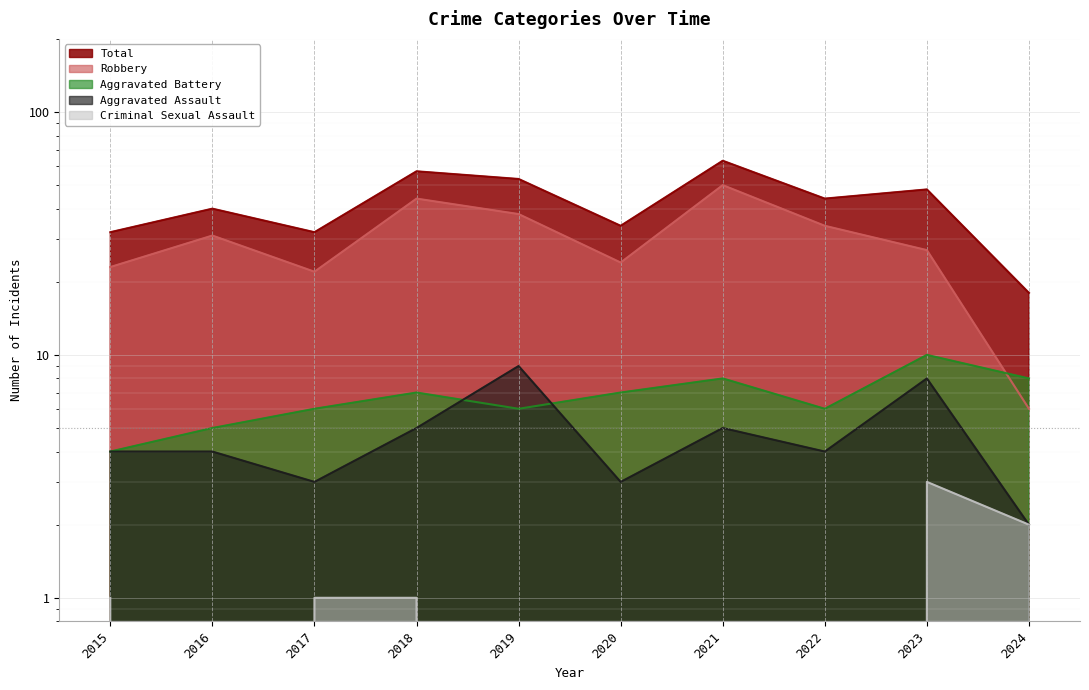

Reading left to right, extract all data points from this chart.

Aggravated Assault: 2015=4	2016=4	2017=3	2018=5	2019=9	2020=3	2021=5	2022=4	2023=8	2024=2
Aggravated Battery: 2015=4	2016=5	2017=6	2018=7	2019=6	2020=7	2021=8	2022=6	2023=10	2024=8
Criminal Sexual Assault: 2015=1	2016=0	2017=1	2018=1	2019=0	2020=0	2021=0	2022=0	2023=3	2024=2
Robbery: 2015=23	2016=31	2017=22	2018=44	2019=38	2020=24	2021=50	2022=34	2023=27	2024=6
Total: 2015=32	2016=40	2017=32	2018=57	2019=53	2020=34	2021=63	2022=44	2023=48	2024=18